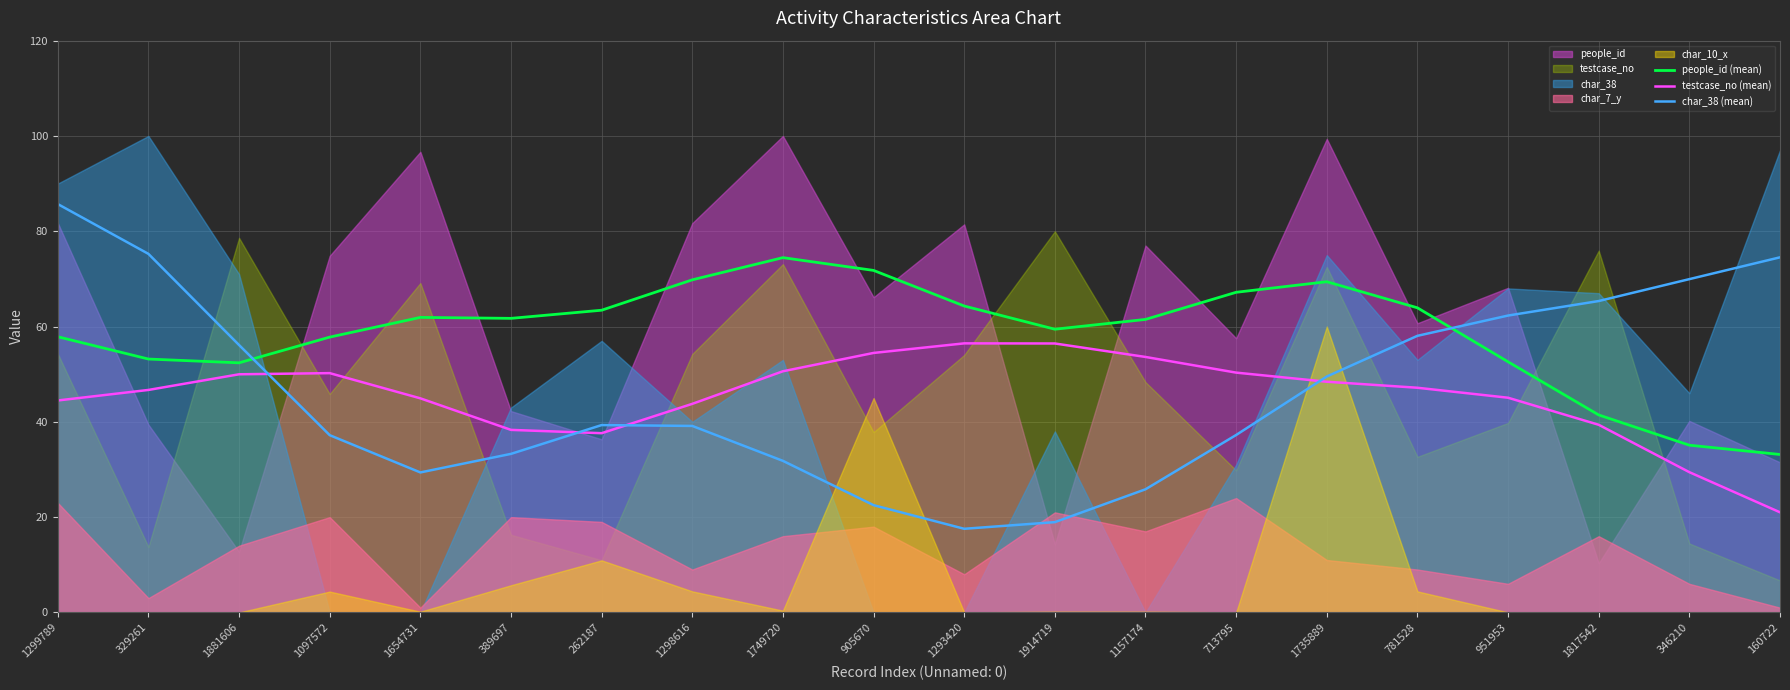

What is the total value across all series at 1817542?

146.2